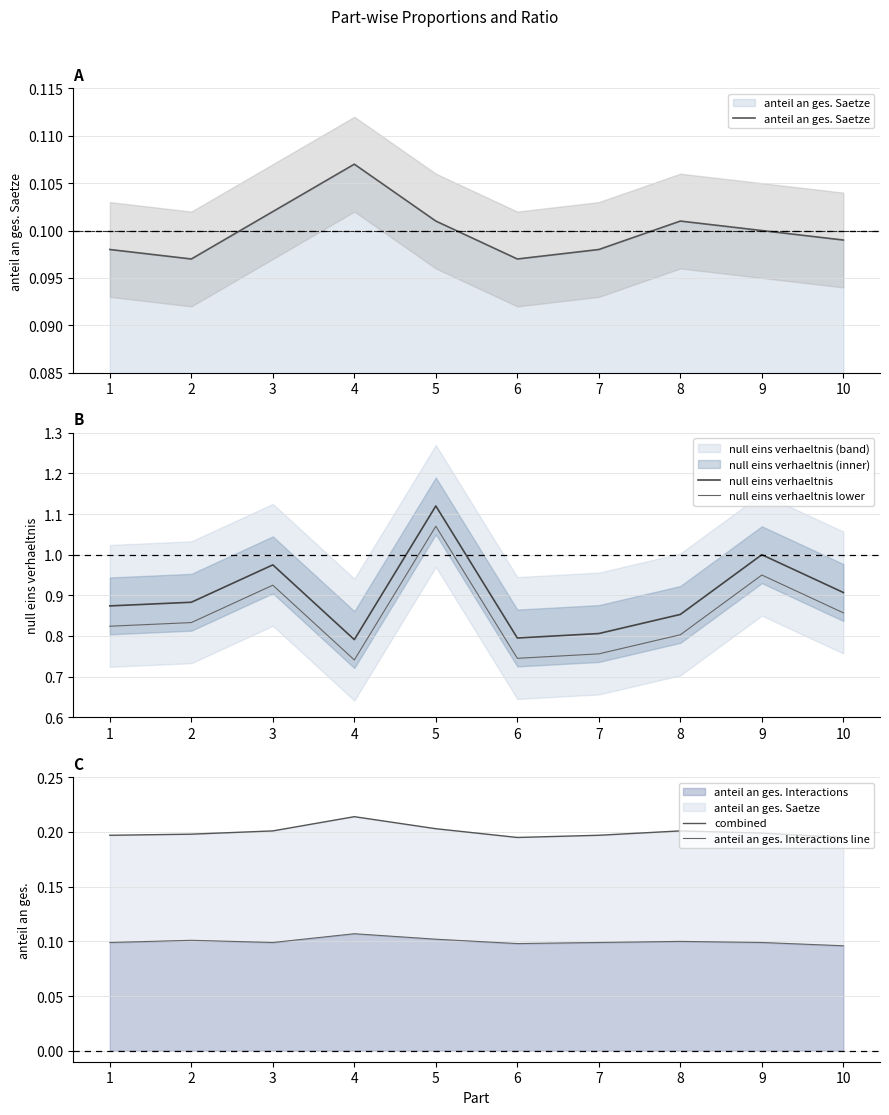

How many times do anteil an ges. Saetze and anteil an ges. Interactions line cross each other?

2